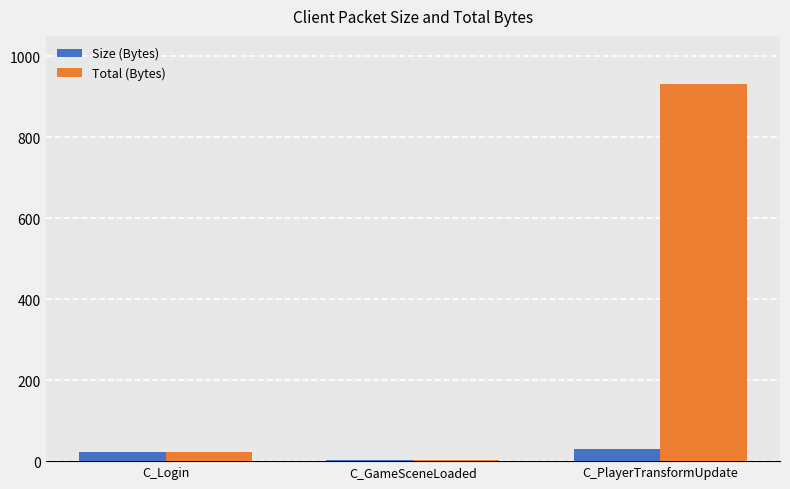

What is the label of the 1st bar from the right?

C_PlayerTransformUpdate